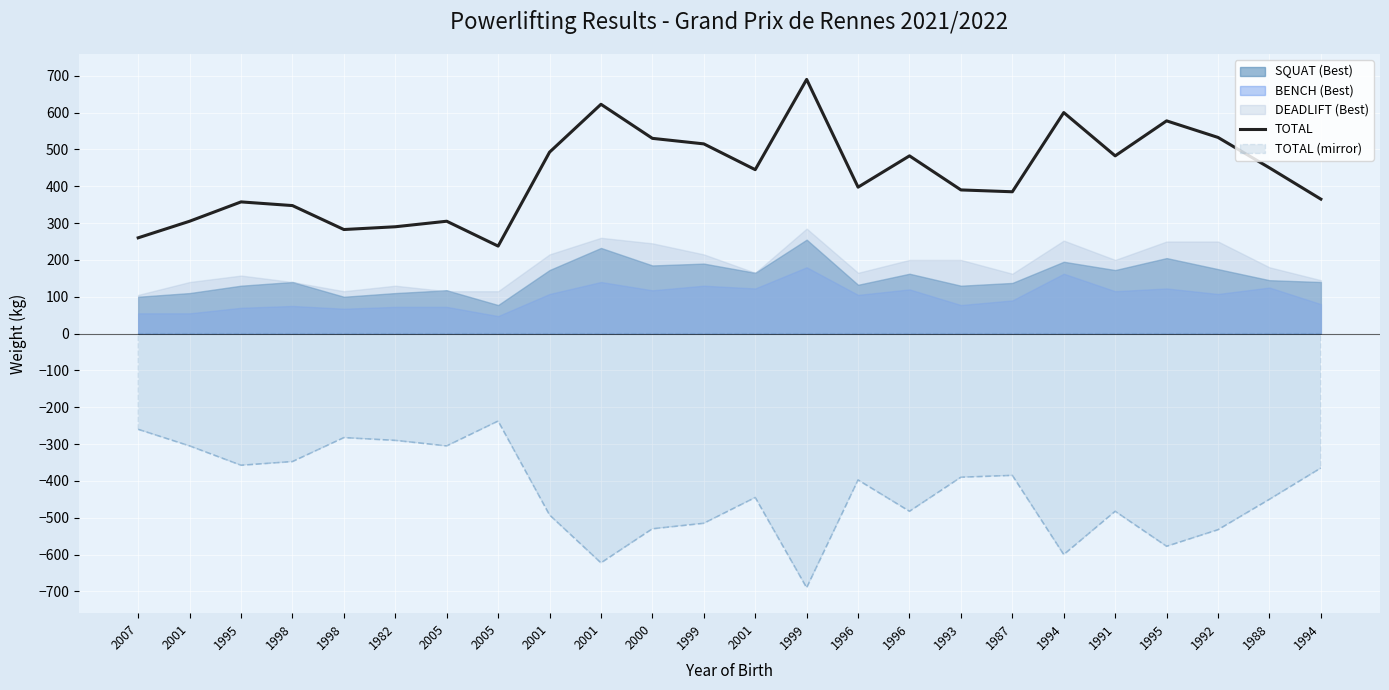

Reading left to right, extract all data points from this chart.

260.0	305.0	357.5	347.5	282.5	290.0	305.0	237.5	492.5	622.5	530.0	515.0	445.0	690.0	397.5	482.5	390.0	385.0	600.0	482.5	577.5	532.5	450.0	365.0